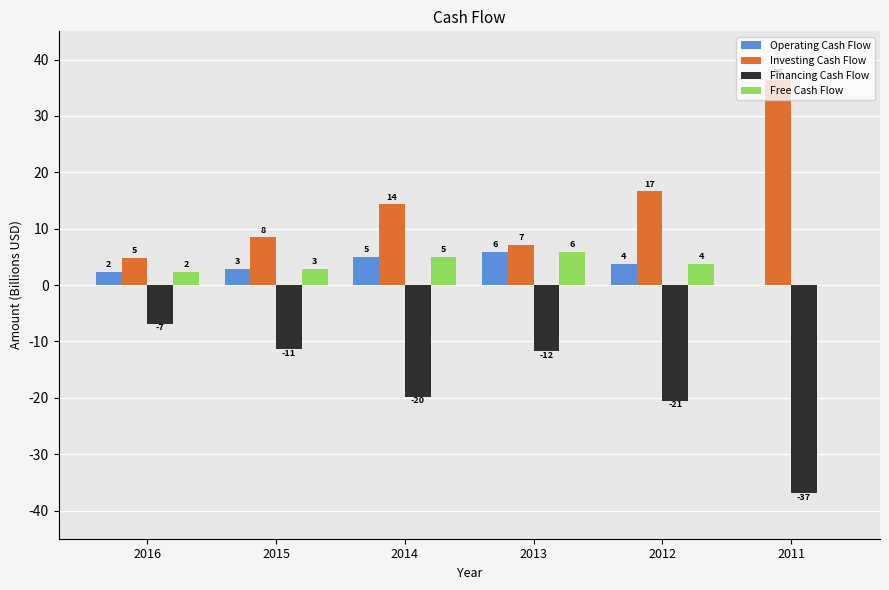

What is the value of the Financing Cash Flow bar at the 1st from the left?

-6.8